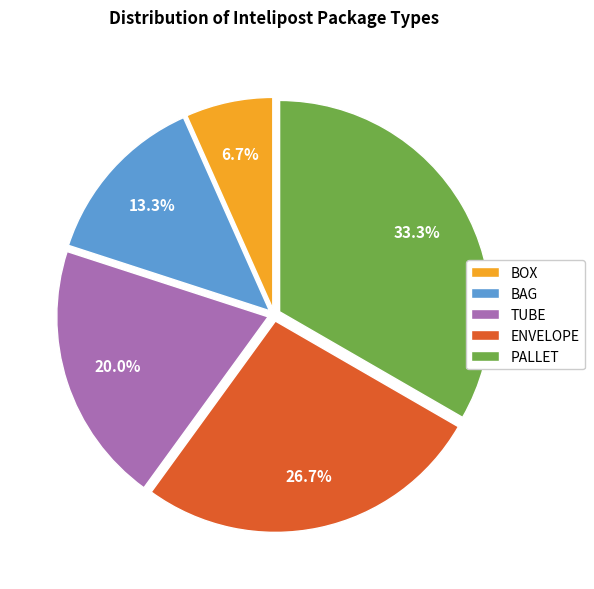

True or false: PALLET accounts for 33% of the total.

True